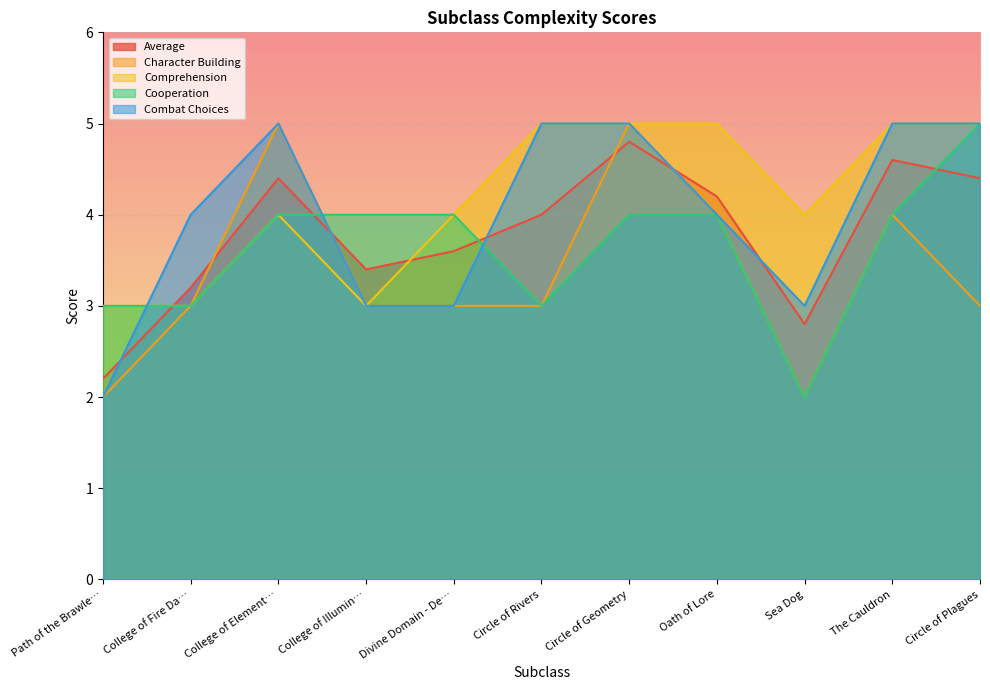

At which category does Character Building reach its first local peak?

College of Element…